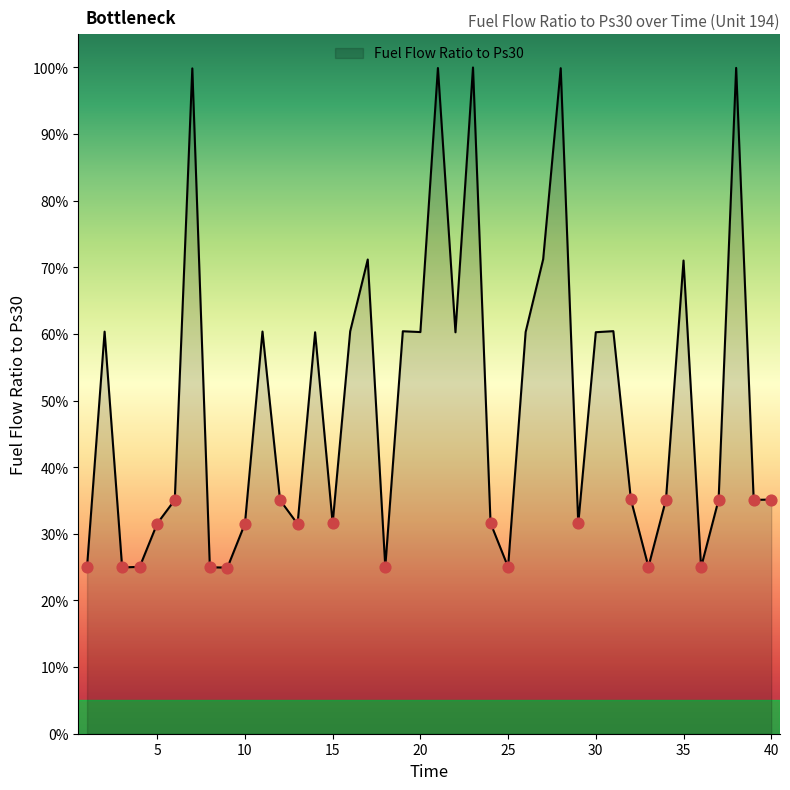

What is the maximum value shown in the chart?

100.0